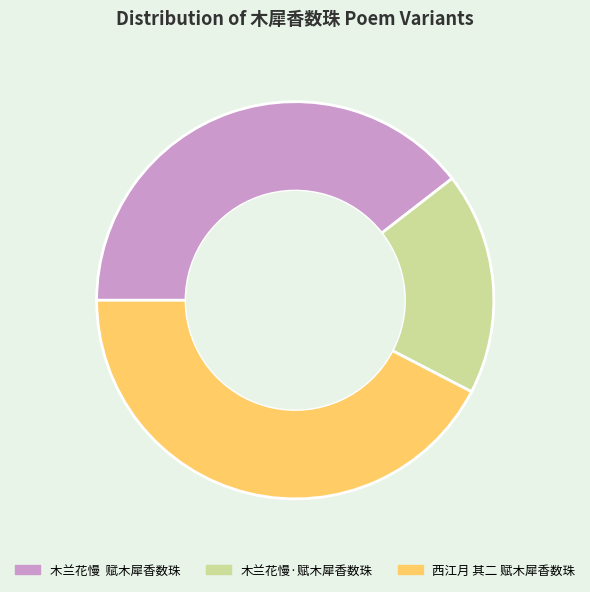

Is there any slice that represents more than half of the pie?

No